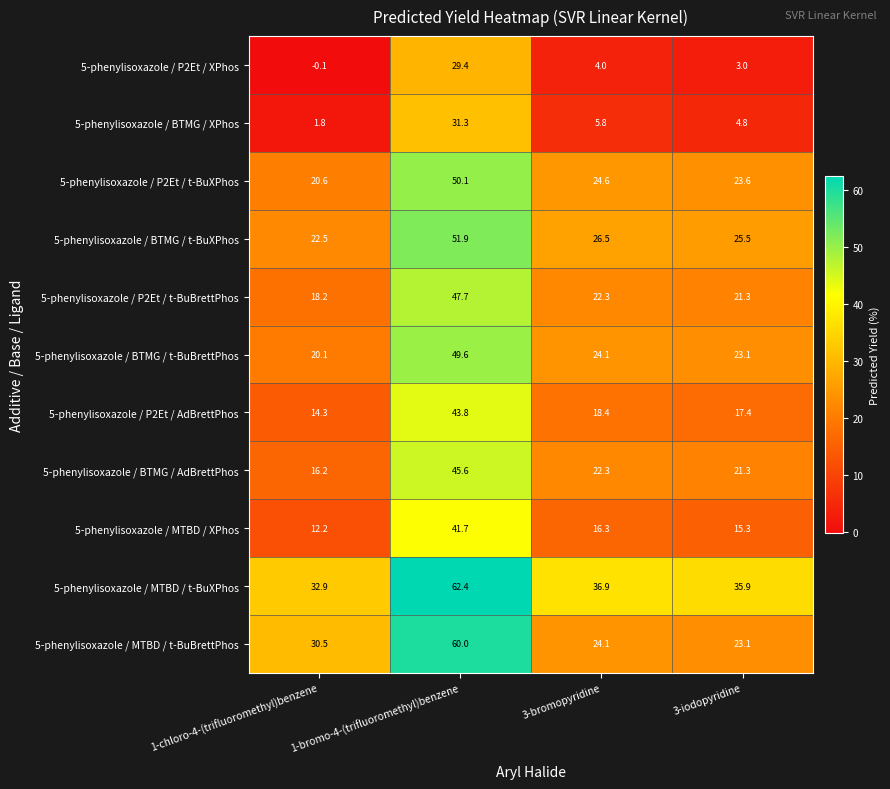

List the series in order of their peak value, lowest first.

5-phenylisoxazole / P2Et / XPhos, 5-phenylisoxazole / BTMG / XPhos, 5-phenylisoxazole / MTBD / XPhos, 5-phenylisoxazole / P2Et / AdBrettPhos, 5-phenylisoxazole / BTMG / AdBrettPhos, 5-phenylisoxazole / P2Et / t-BuBrettPhos, 5-phenylisoxazole / BTMG / t-BuBrettPhos, 5-phenylisoxazole / P2Et / t-BuXPhos, 5-phenylisoxazole / BTMG / t-BuXPhos, 5-phenylisoxazole / MTBD / t-BuBrettPhos, 5-phenylisoxazole / MTBD / t-BuXPhos